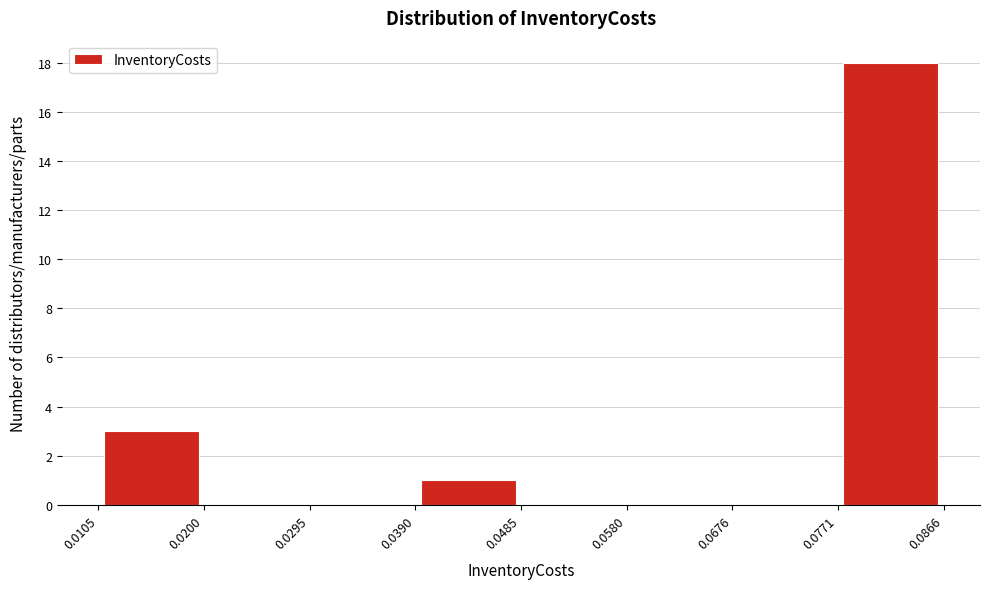

Reading left to right, list every bar in this chart as the range it spans on the x-axis followed by its height. The values are not printed on the chart, so give them approximately, as read against the axis.

0.0105 to 0.0200: 3
0.0200 to 0.0295: 0
0.0295 to 0.0390: 0
0.0390 to 0.0485: 1
0.0485 to 0.0580: 0
0.0580 to 0.0676: 0
0.0676 to 0.0771: 0
0.0771 to 0.0866: 18